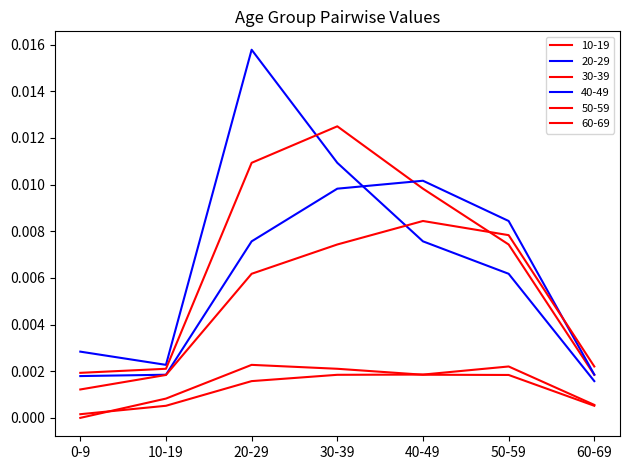

How many lines are shown in the chart?

6